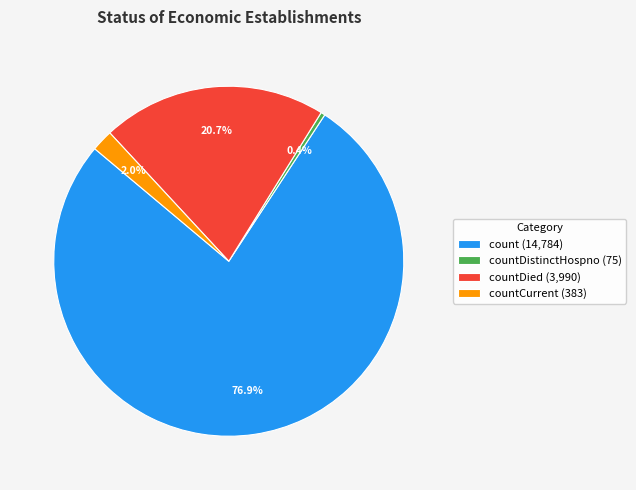

How much of the chart is everything except countDied (3,990)?

79.3%